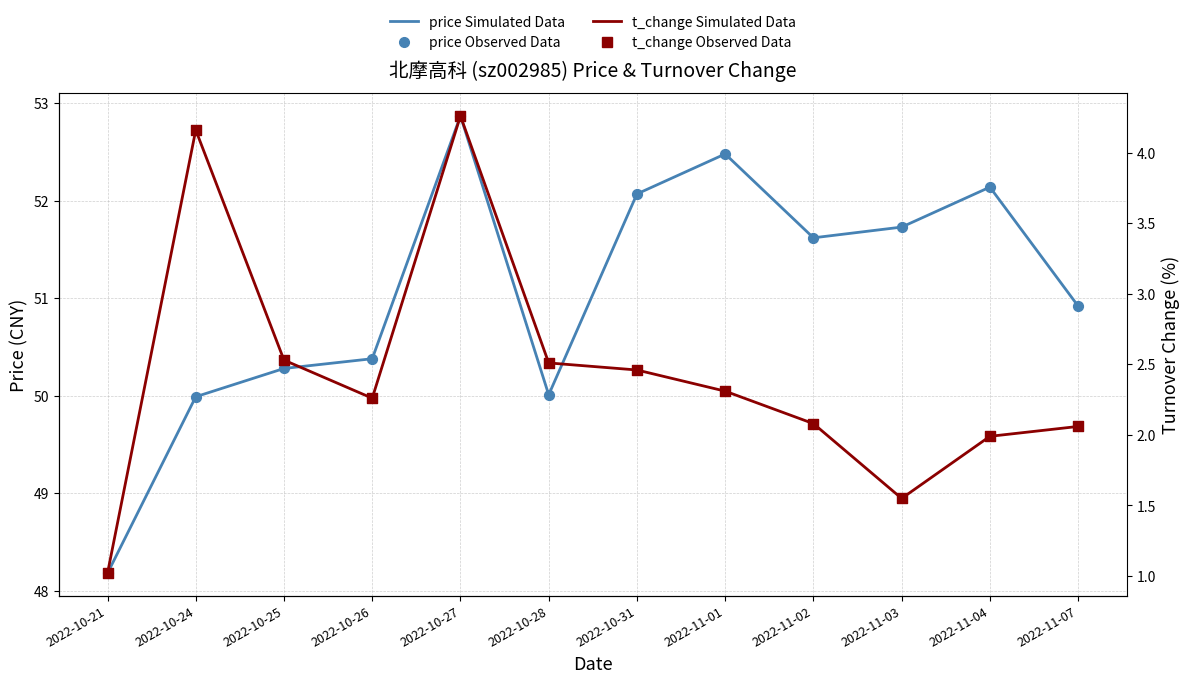

At which category is the sum across all series the highest?

2022-10-27